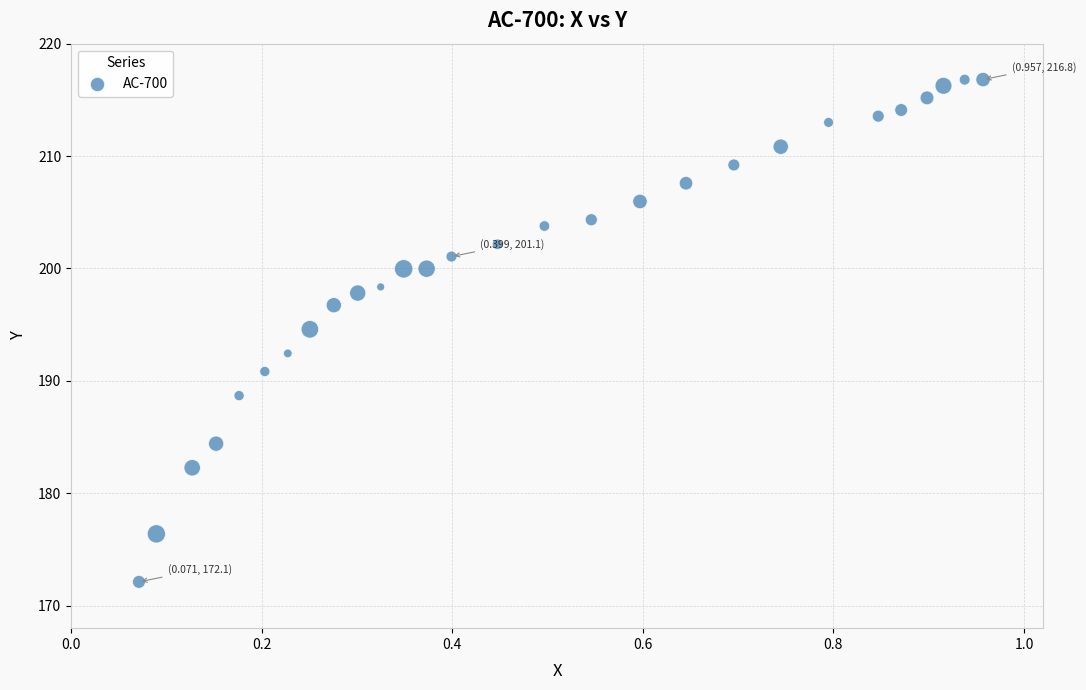

What is the range of X values (max minus min)?

0.9